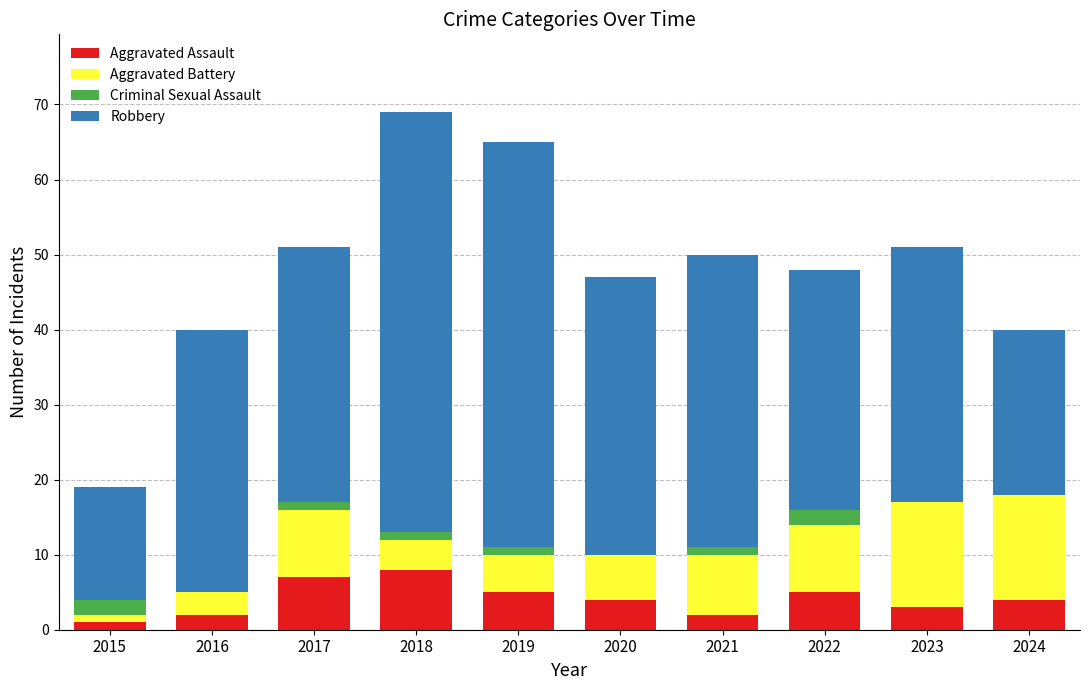

What is the approximate value of Aggravated Assault at 2020?

4